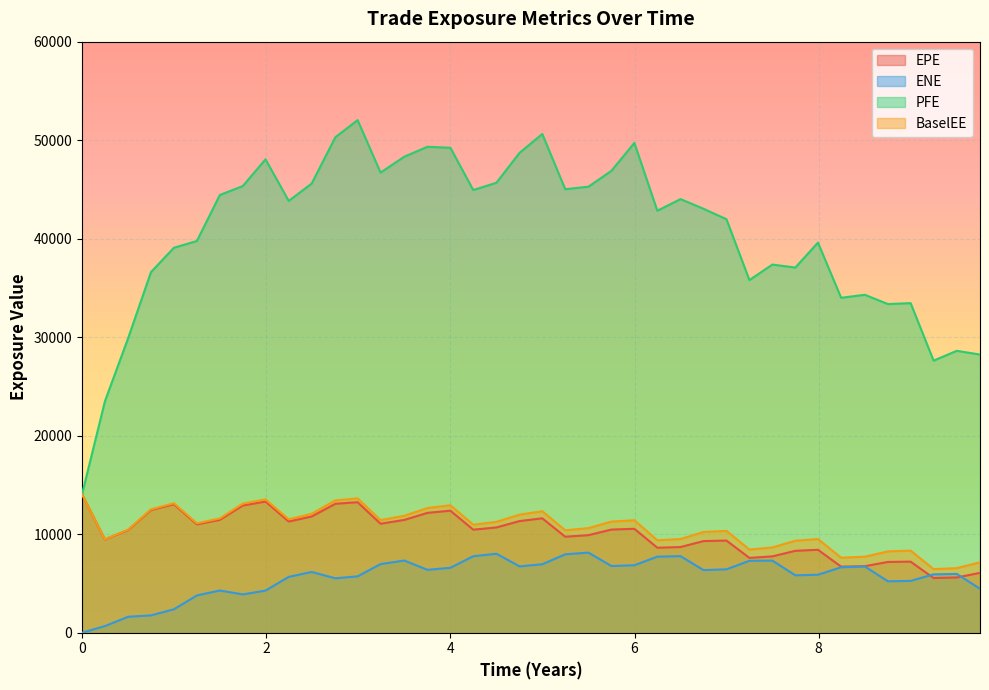

How many values in the EPE series are below 10470?

20